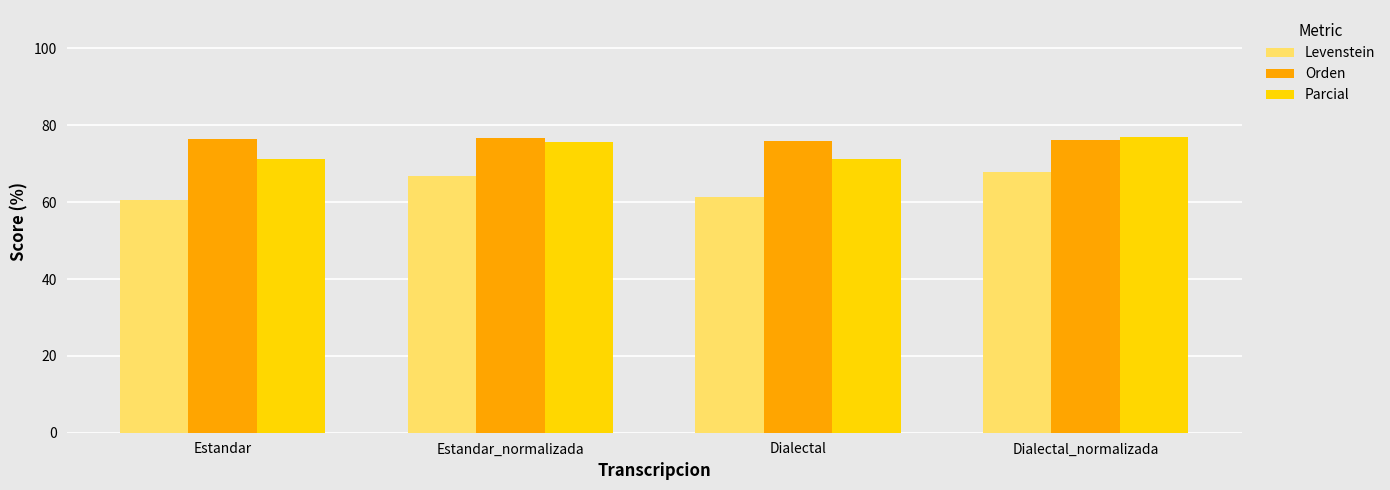

How many values in the Levenstein series exceed 66?

2